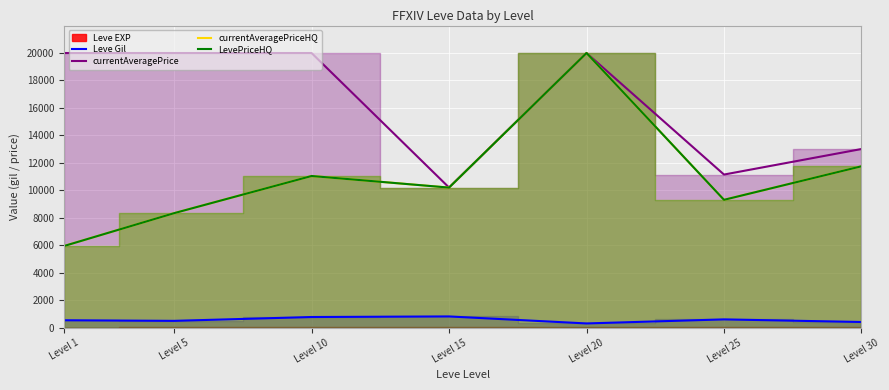

Rank the categories by currentAveragePriceHQ value from lowest to highest.

Level 1, Level 5, Level 25, Level 15, Level 10, Level 30, Level 20